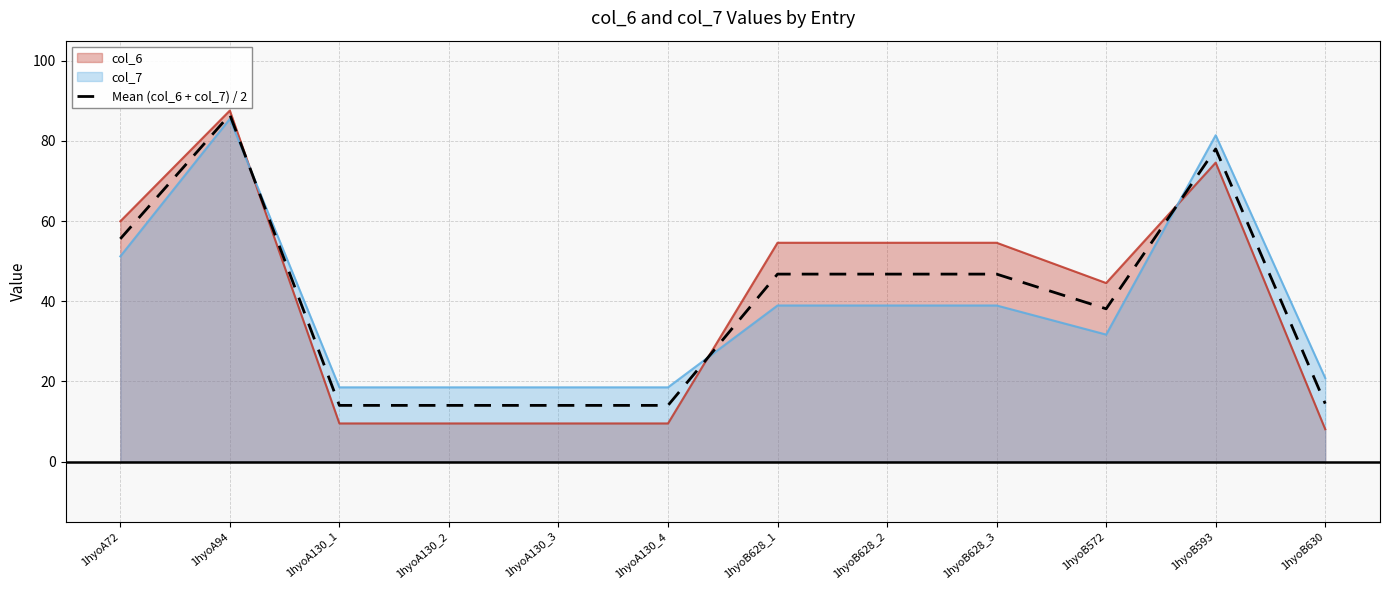

The value at 1hyoA94 is 58.2. True or false?

False